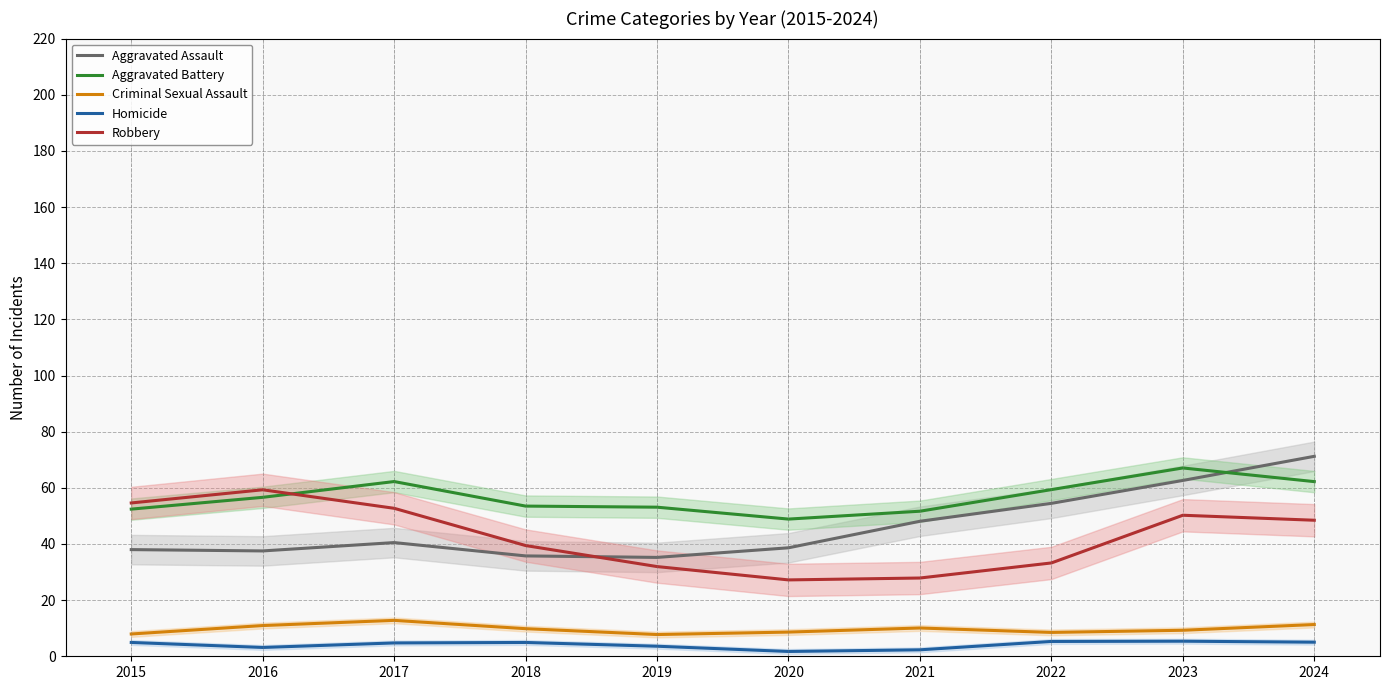

Reading right to left, extract all data points from this chart.

Aggravated Assault: 71.2	62.6	54.5	48.1	38.6	35.2	35.7	40.5	37.5	38.0
Aggravated Battery: 62.2	67.1	59.4	51.7	48.9	53.1	53.5	62.2	56.6	52.4
Criminal Sexual Assault: 11.3	9.3	8.5	10.1	8.6	7.7	9.8	12.8	10.9	7.9
Homicide: 5.0	5.4	5.3	2.3	1.7	3.6	4.9	4.7	3.1	4.9
Robbery: 48.5	50.2	33.2	27.9	27.2	32.0	39.4	52.7	59.3	54.6